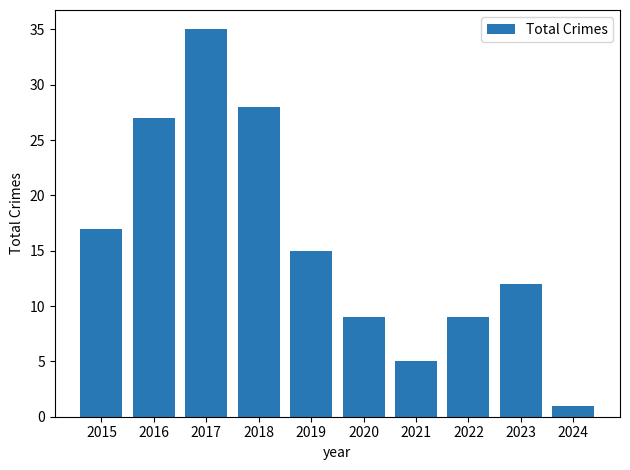

Which label corresponds to the smallest value in the chart?

2024